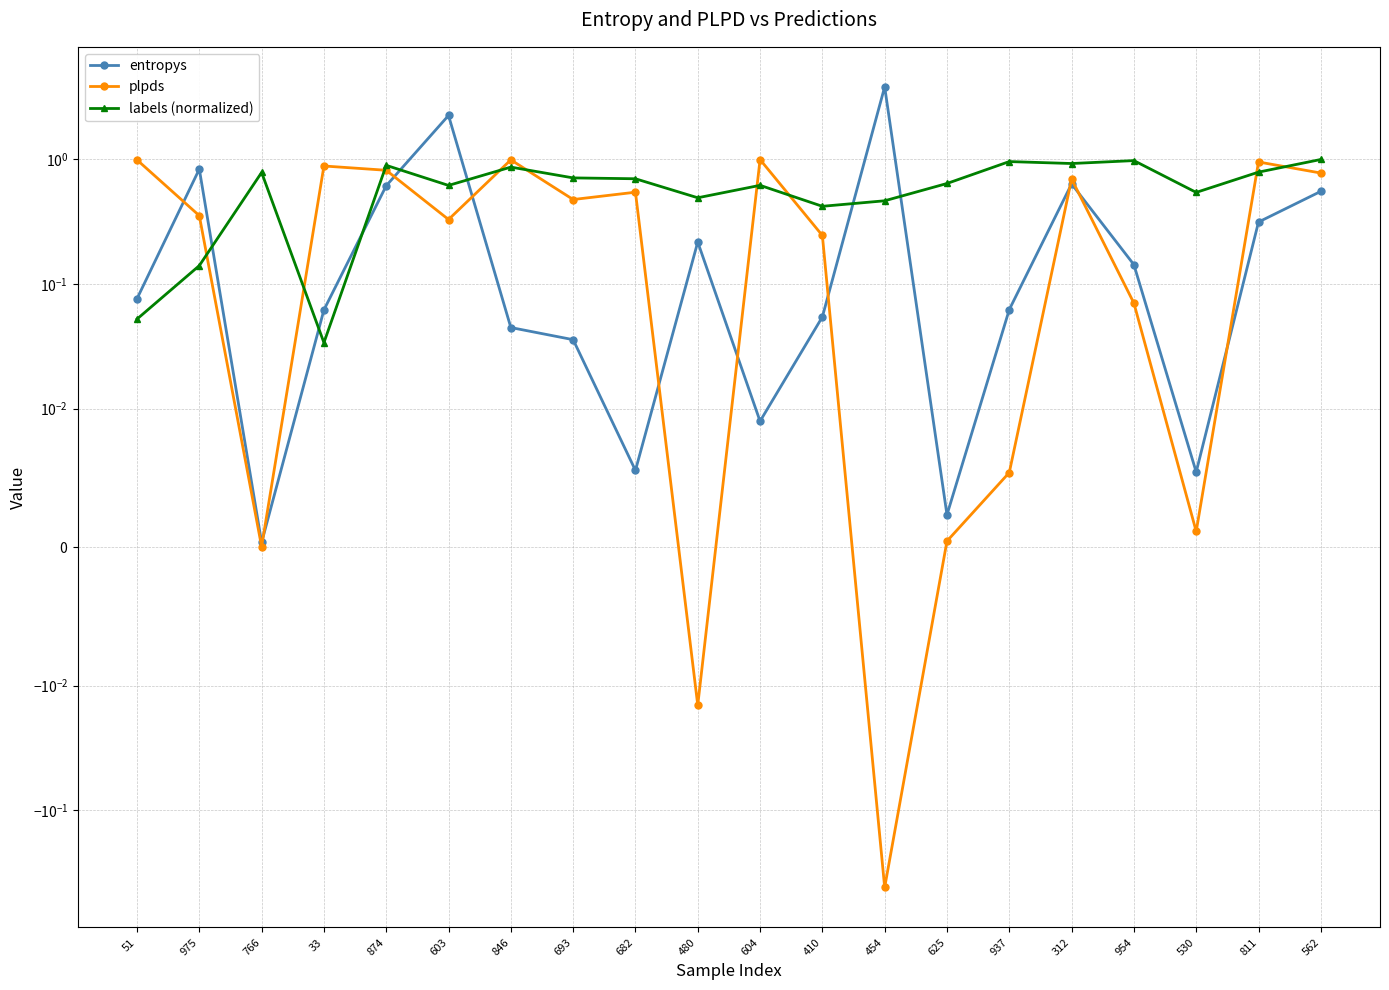

True or false: labels (normalized) and entropys cross at least once.

True